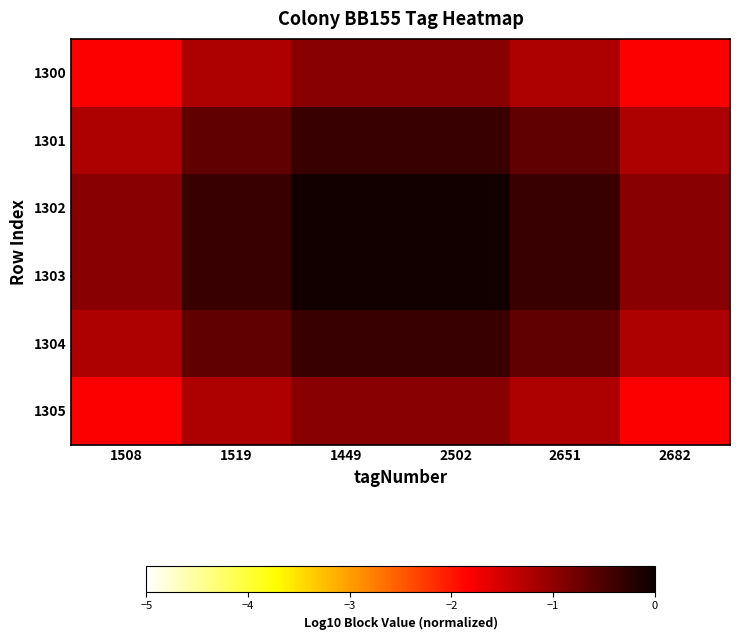

At which category does the chart reach its peak across all series?

1449